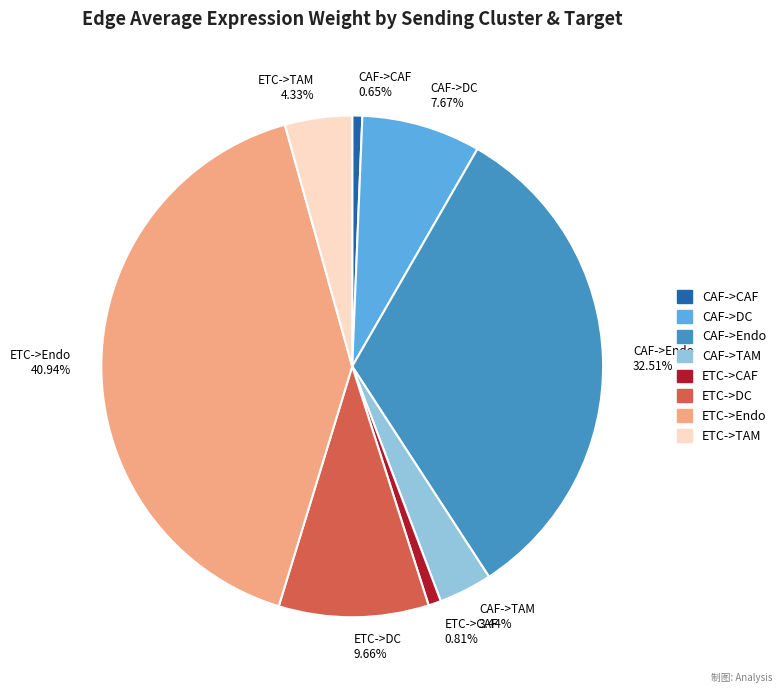

Is there a majority slice in this chart?

No